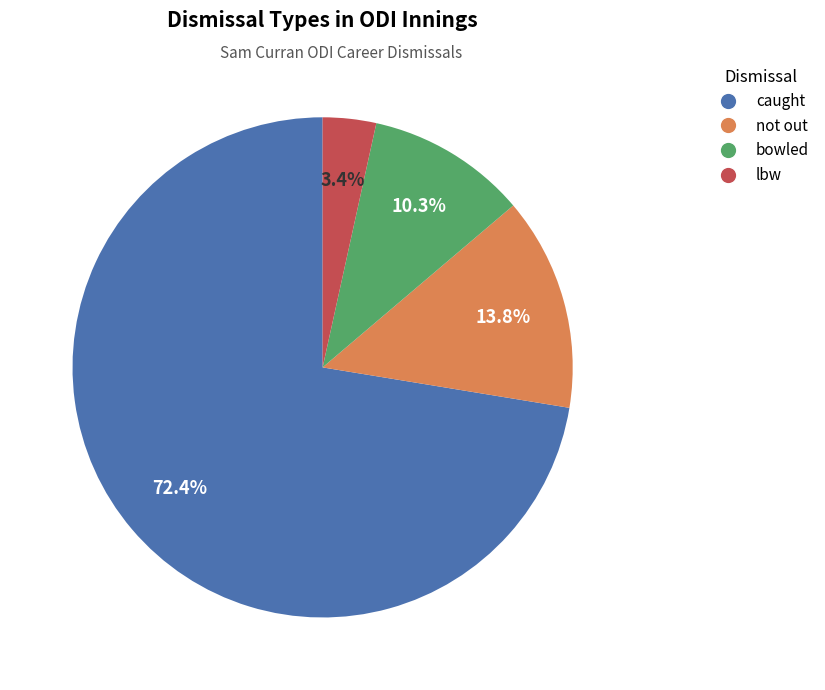

Is caught the majority of the pie?

Yes